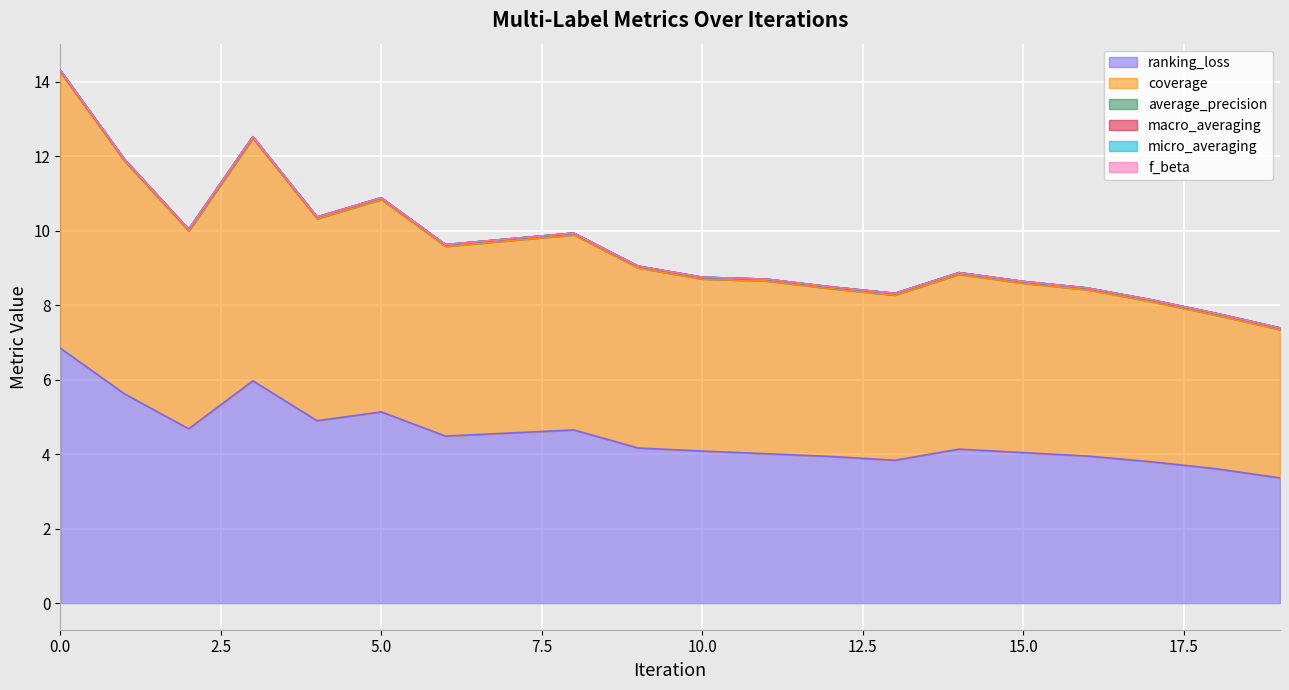

How many interior local peaks does the coverage series have?

5